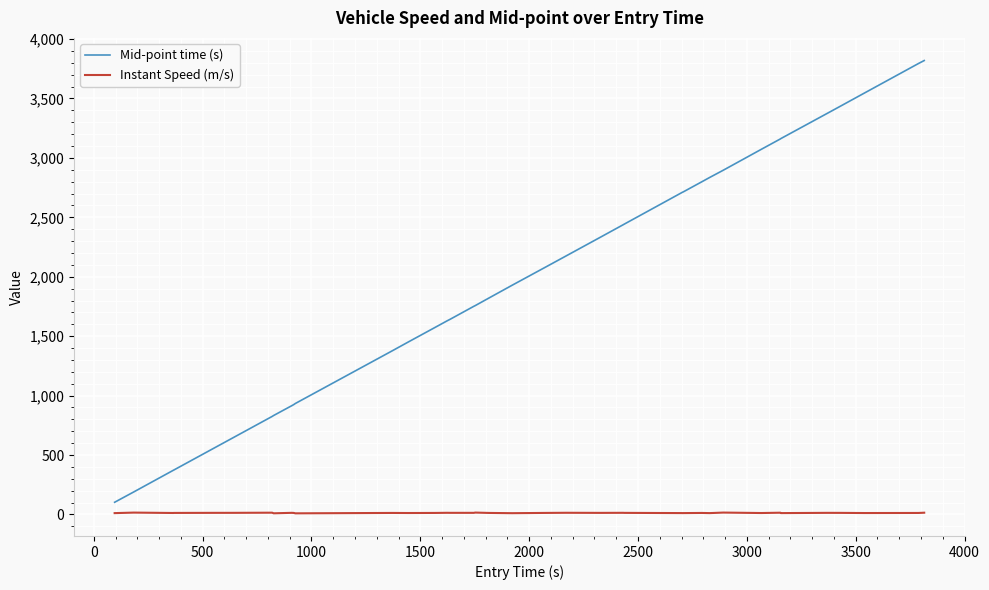

Which series has the largest total across all categories?

Mid-point time (s)